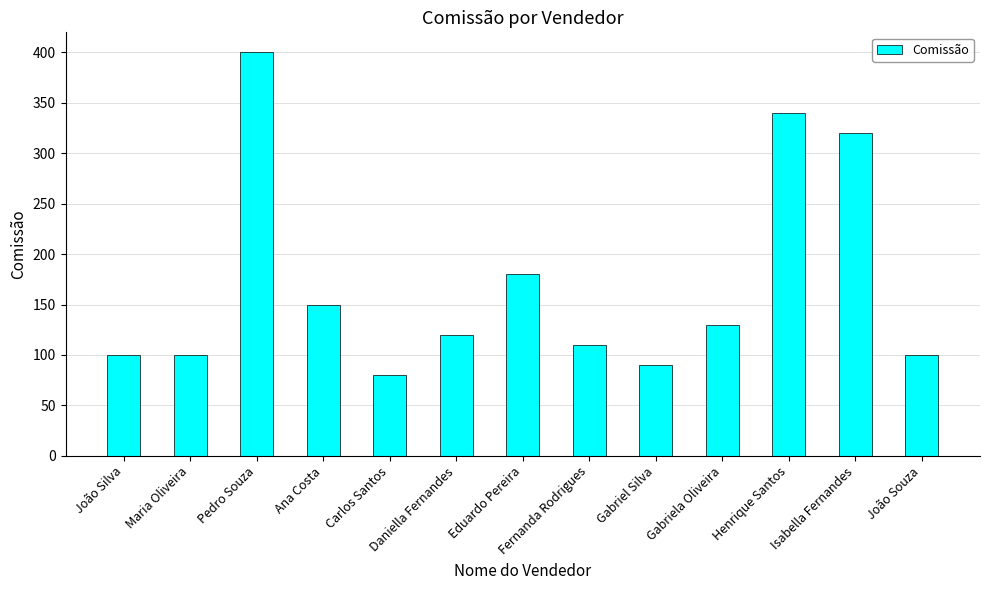

Where is the data nearest to the value 240?

Eduardo Pereira